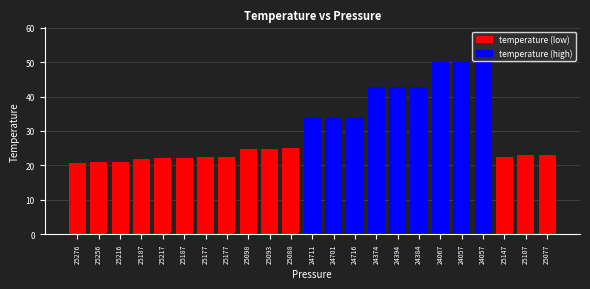

Are the bars horizontal?

No